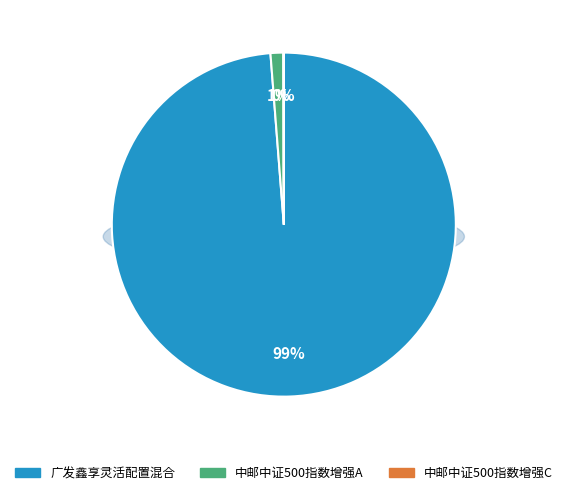

To the nearest percent, what is the combined percentage of 中邮中证500指数增强A and 中邮中证500指数增强C?

1%